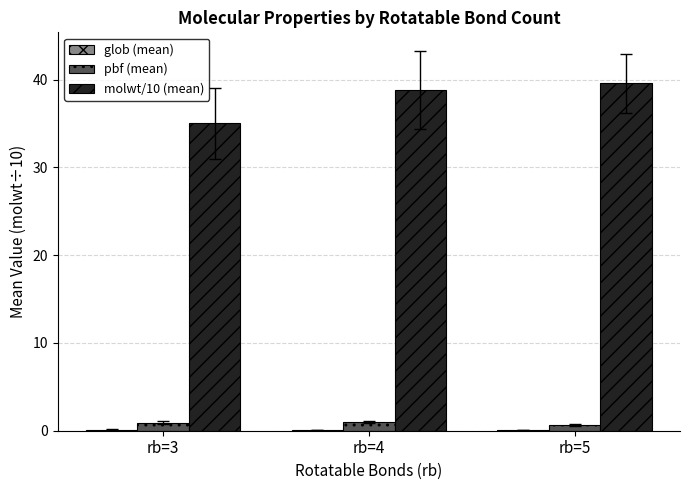

Which series has the largest total across all categories?

molwt/10 (mean)